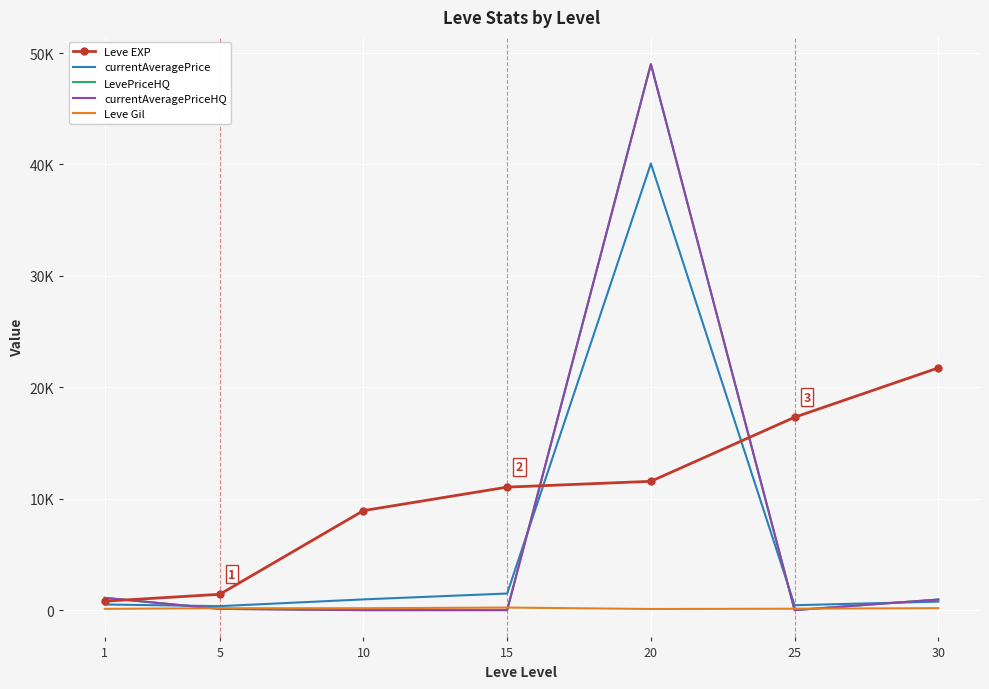

Which category has the lowest value across all series?

10